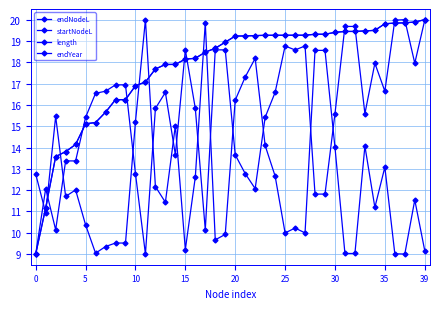

Is this an area chart (filled region under the line)?

No